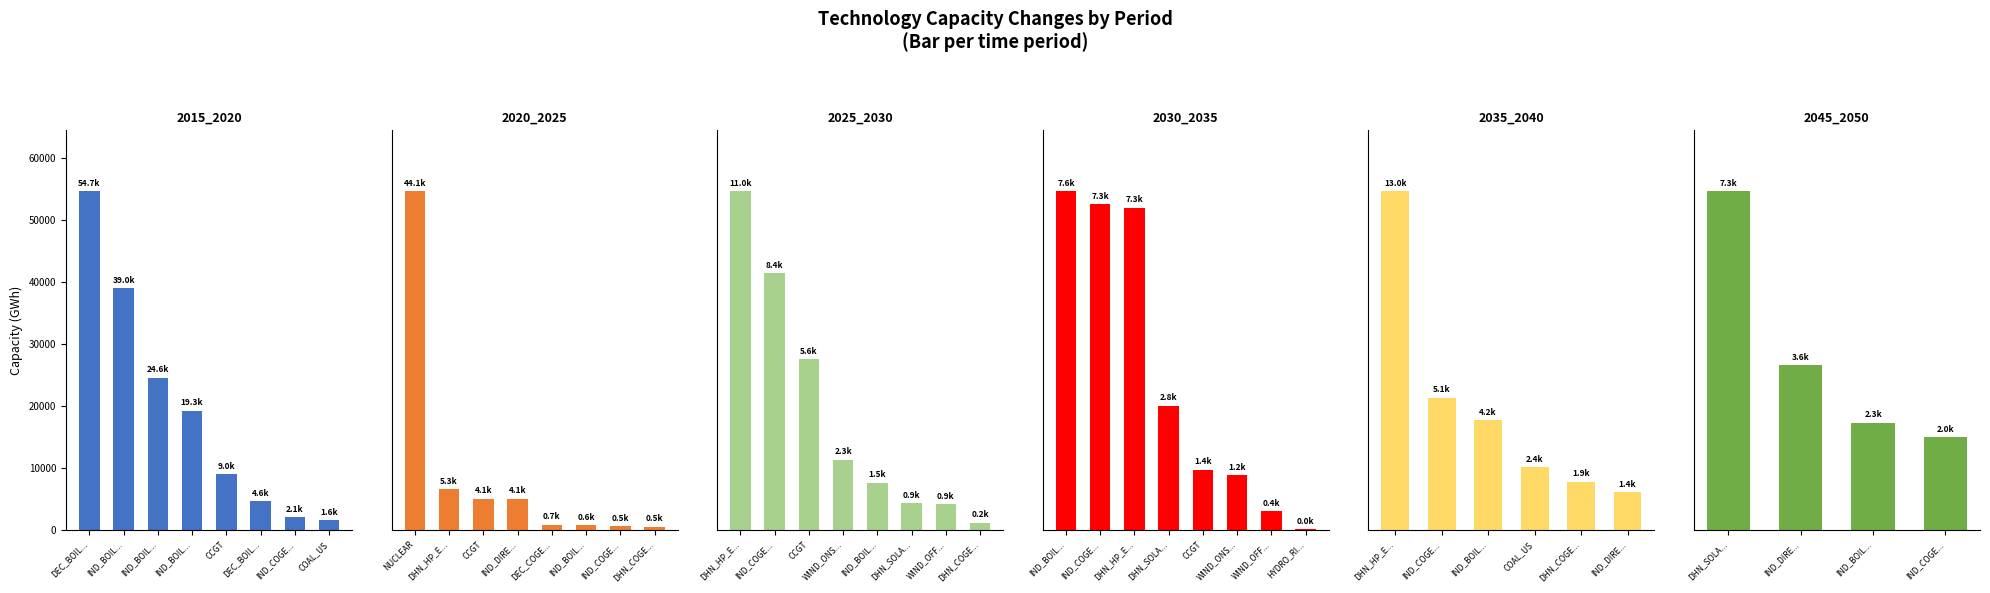

Rank the series by their maximum value, from lowest to highest.

2045_2050, 2030_2035, 2025_2030, 2035_2040, 2020_2025, 2015_2020